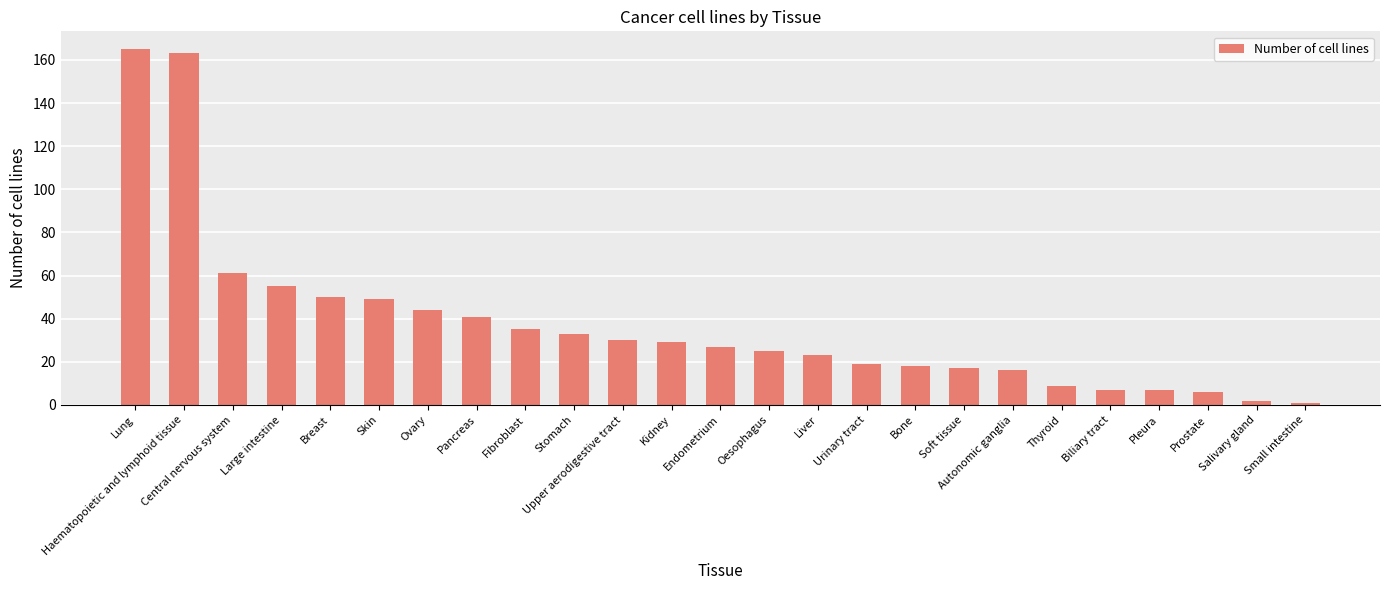

What is the change in value from Central nervous system to Salivary gland?

-59